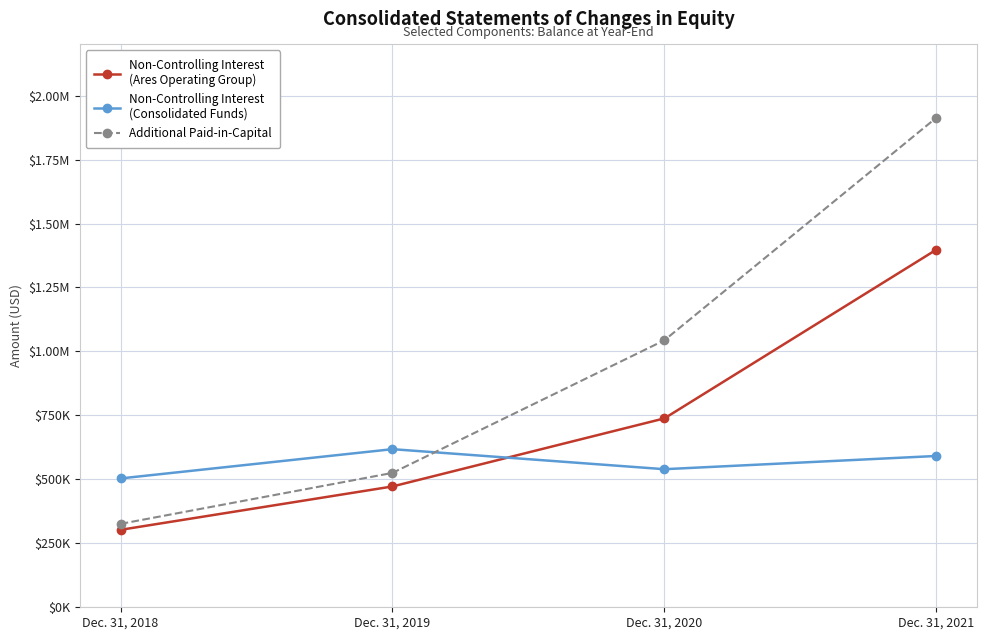

Does the chart have visible grid lines?

Yes